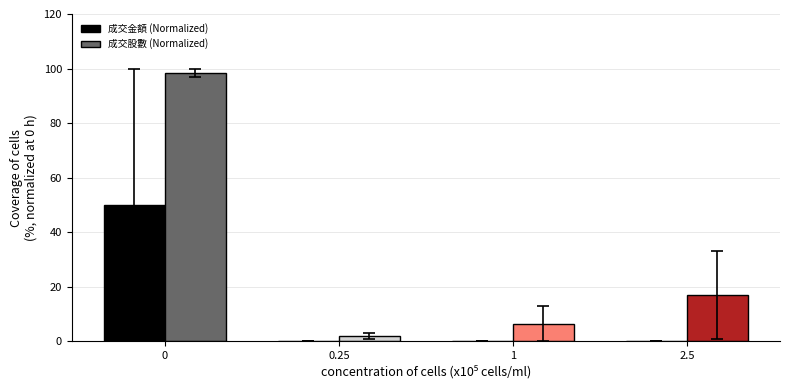

Does the chart contain stacked bars?

No